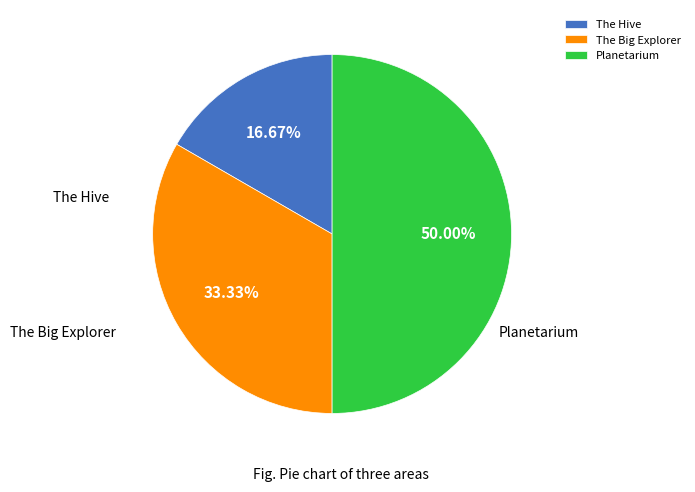

To the nearest percent, what is the difference between the largest and smallest slice percentages?

33%